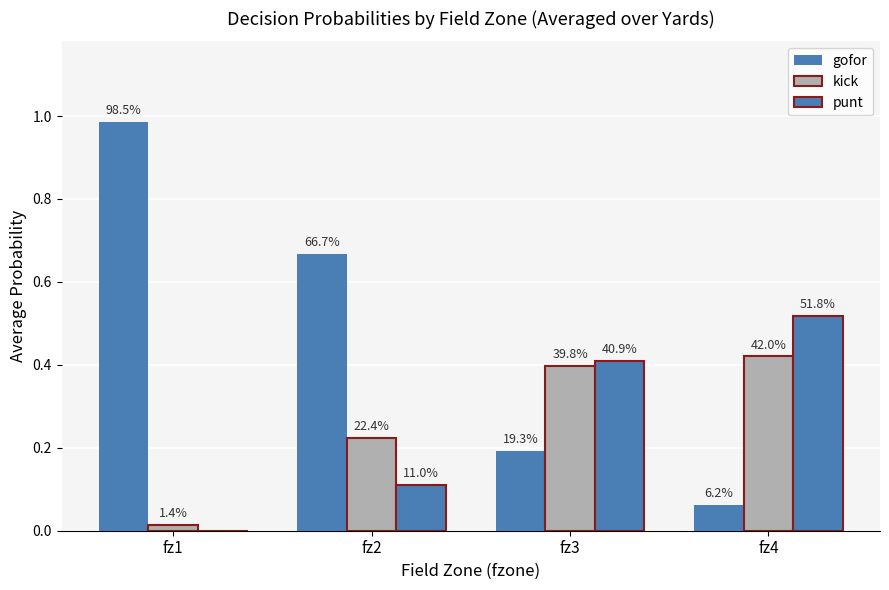

Which has a higher value, fz3 or fz2?

fz2